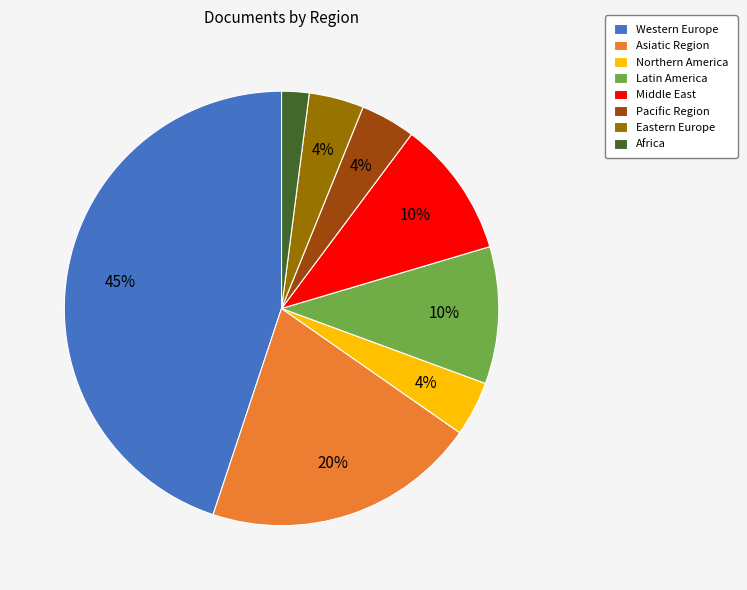

How many segments does this pie chart have?

8